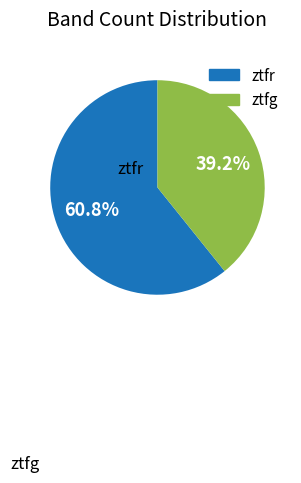

What percentage is the ztfr slice, to the nearest percent?

61%